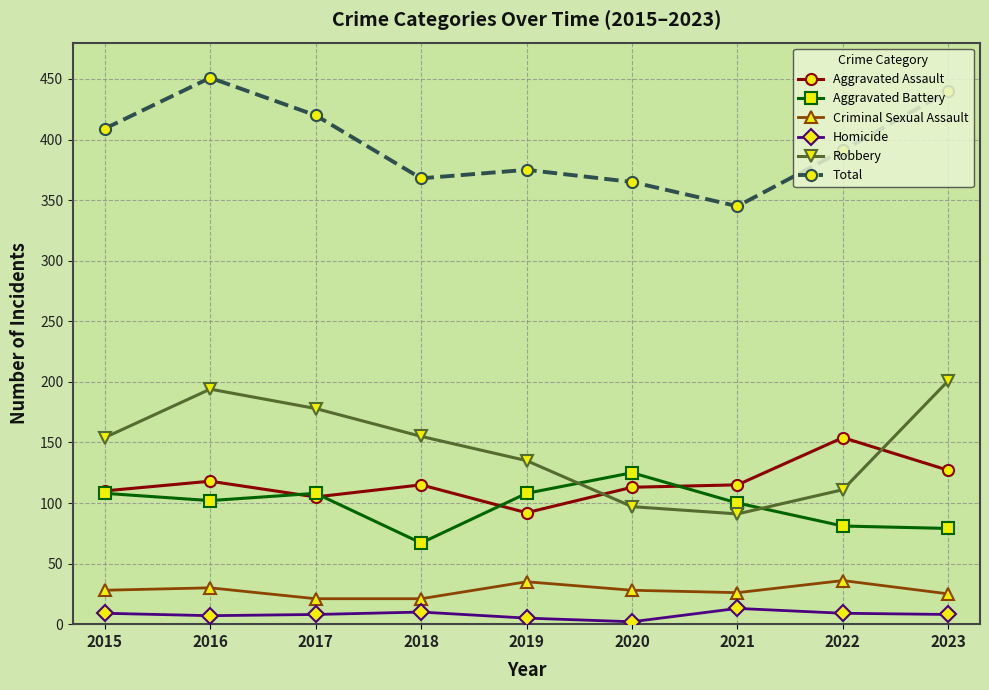

What is the difference between the maximum and second lowest values in the Homicide series?

8